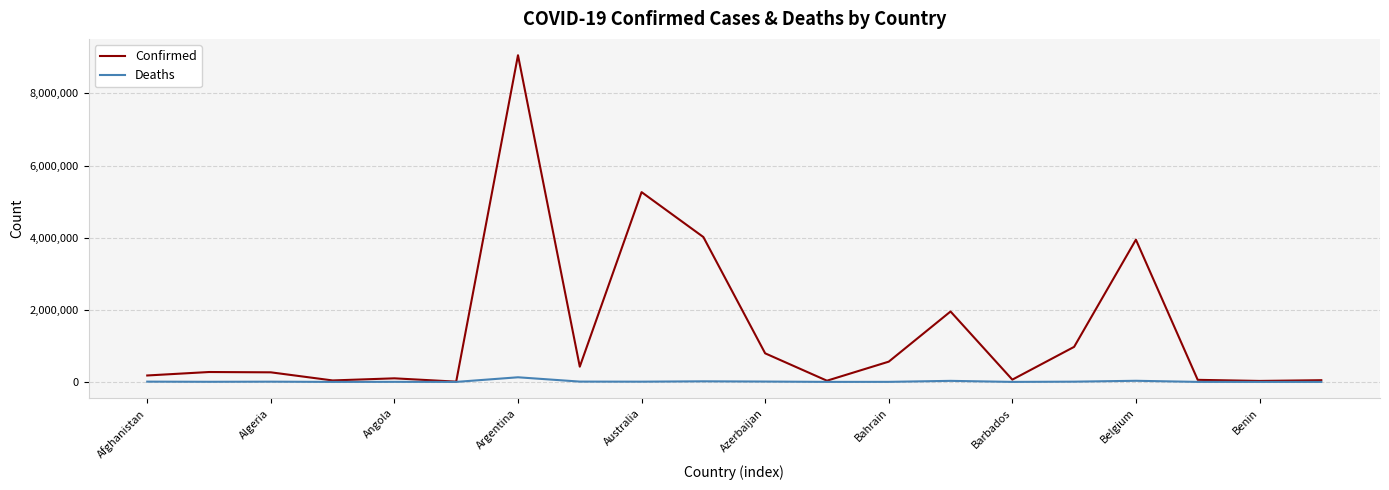

What is the greatest value displayed?

9057923